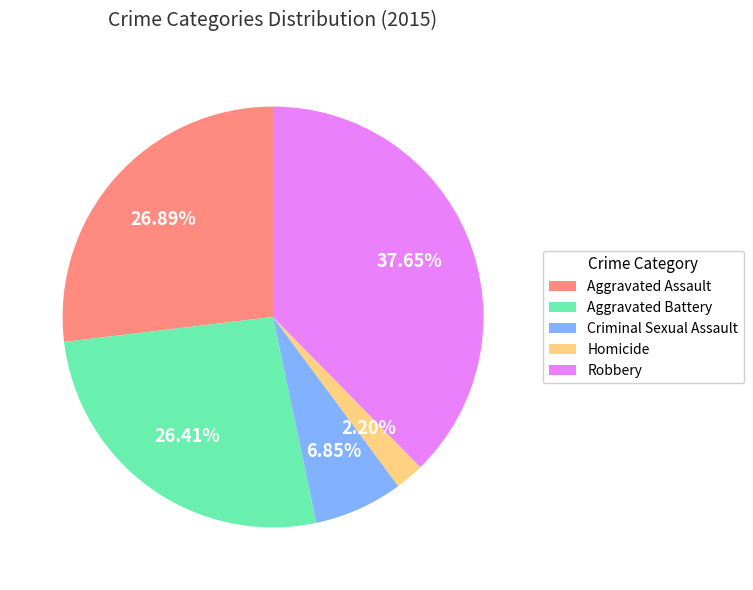

Is Homicide the majority of the pie?

No